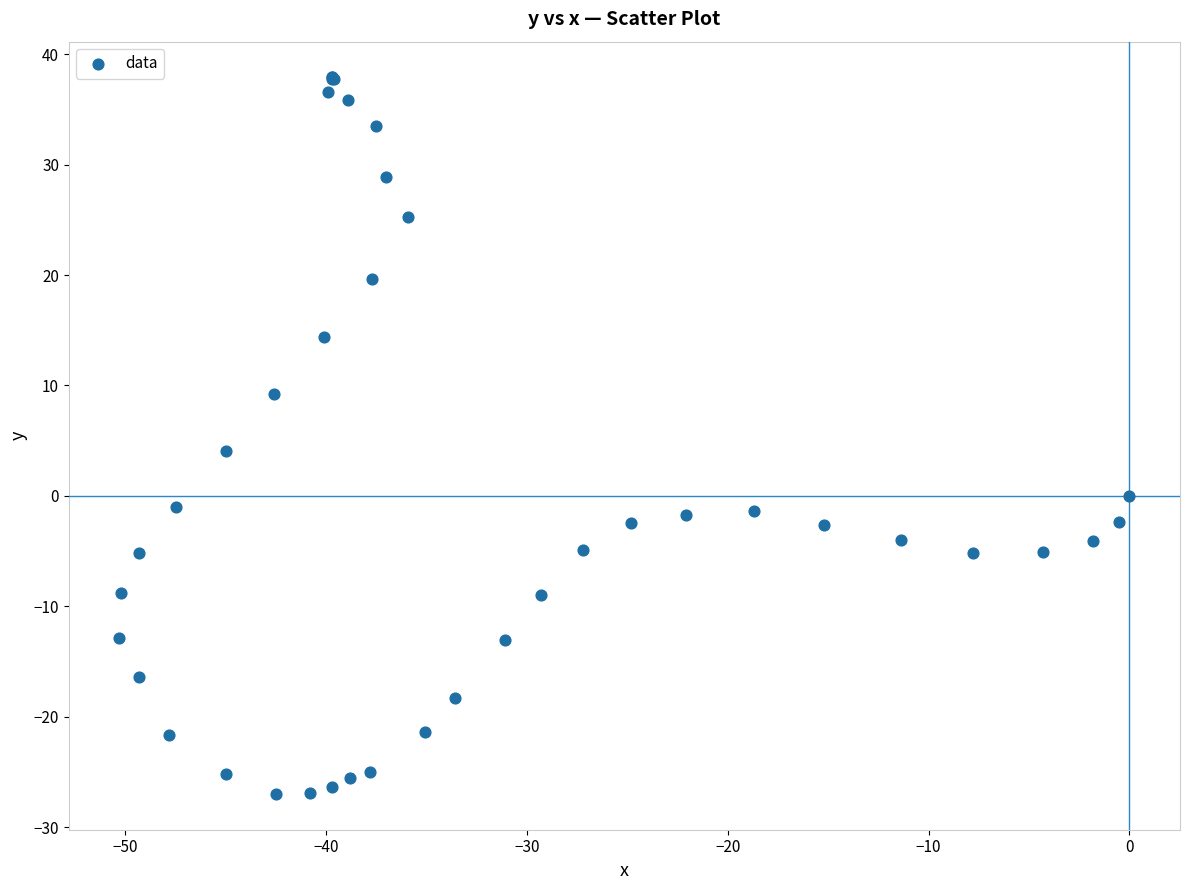

What Y value in the scatter plot is closest to 5?

4.1